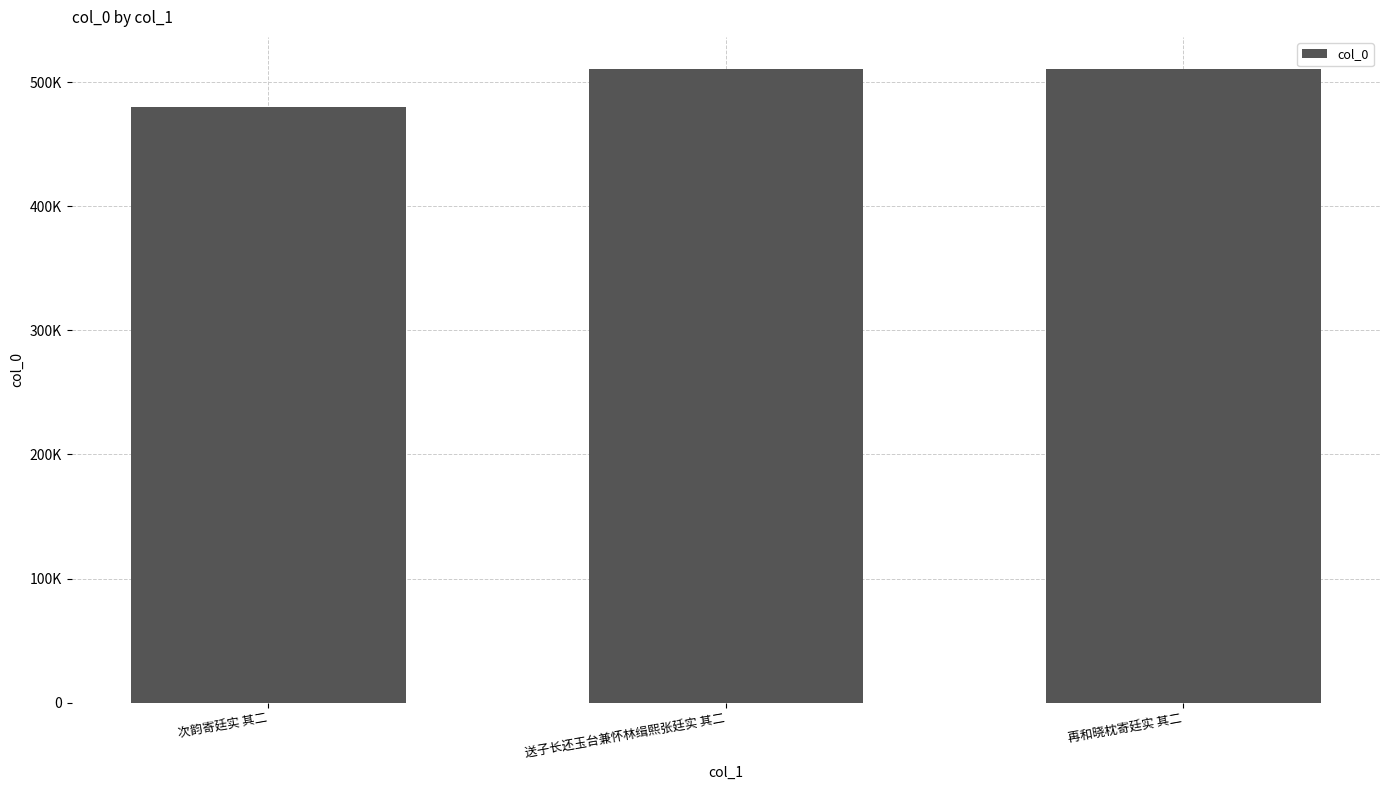

Are the bars horizontal?

No